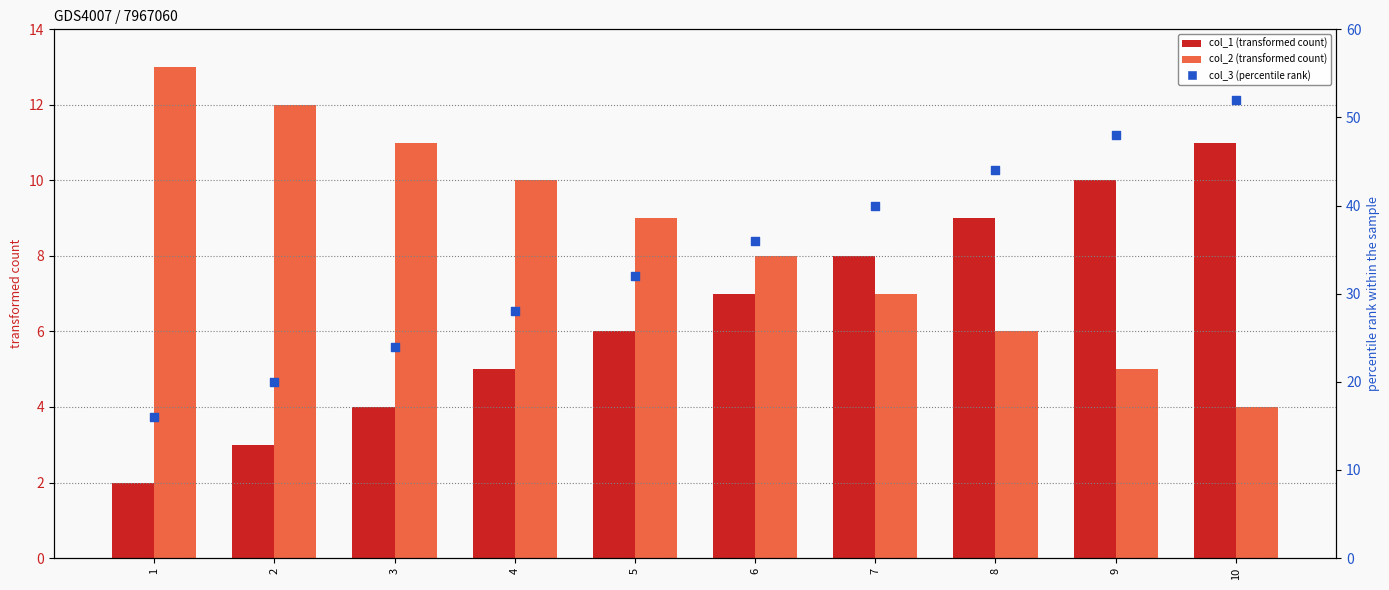

At how many categories does at least one series exceed 23?

8